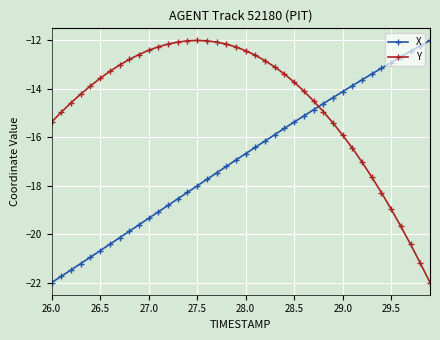

What is the minimum value shown in the chart?

-22.0